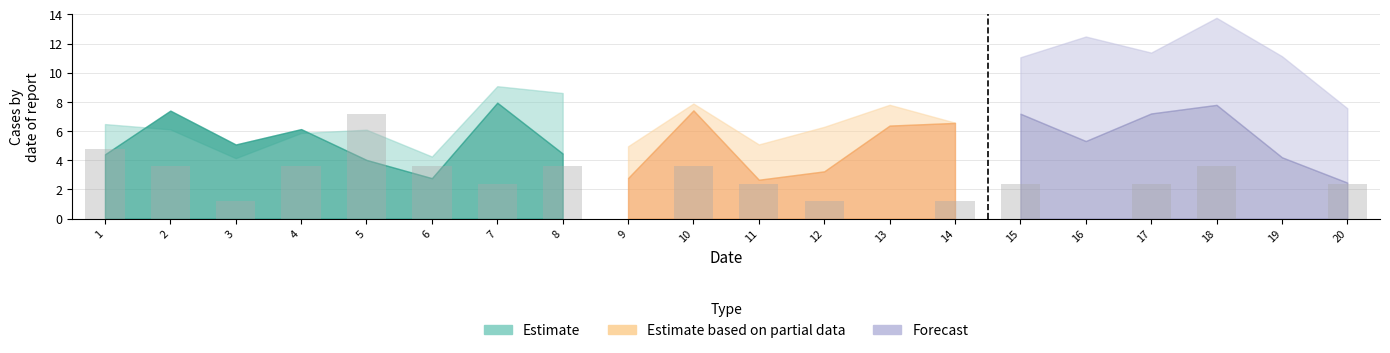

What value does the data have at 14?

1.2